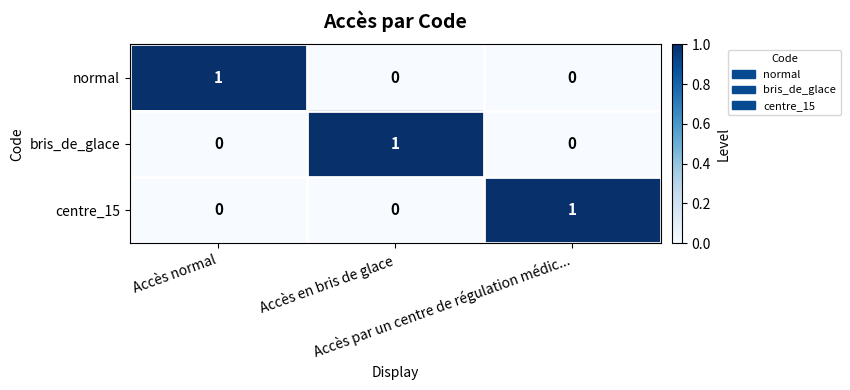

How many centre_15 values are between 0 and 1?

3